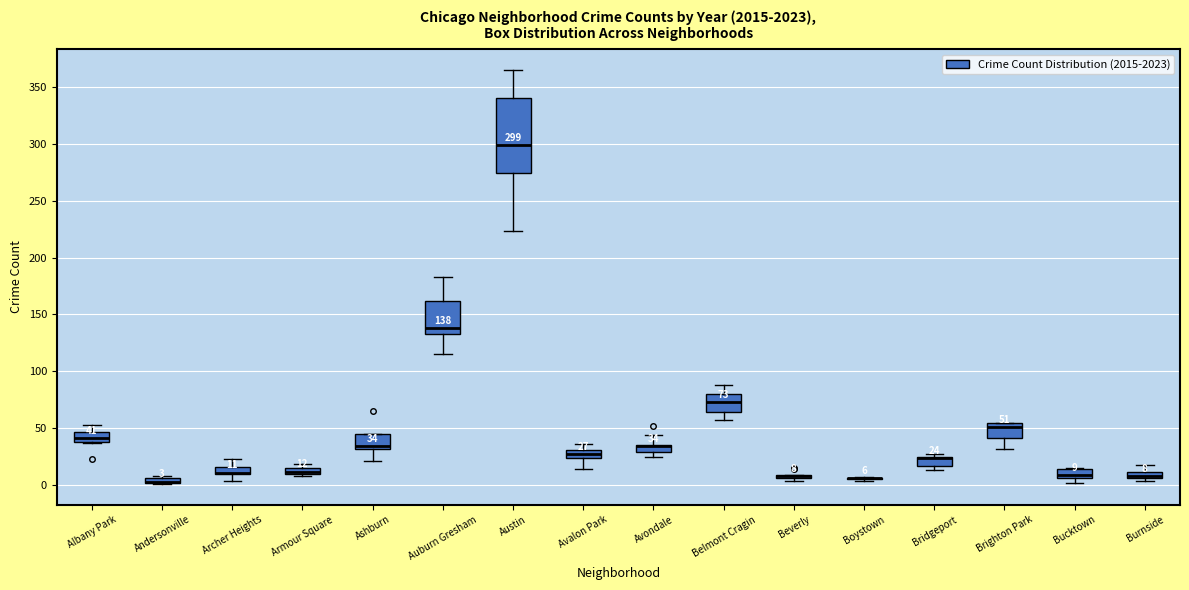

Which box is the tallest, from its lower edge to its upper edge?

Austin